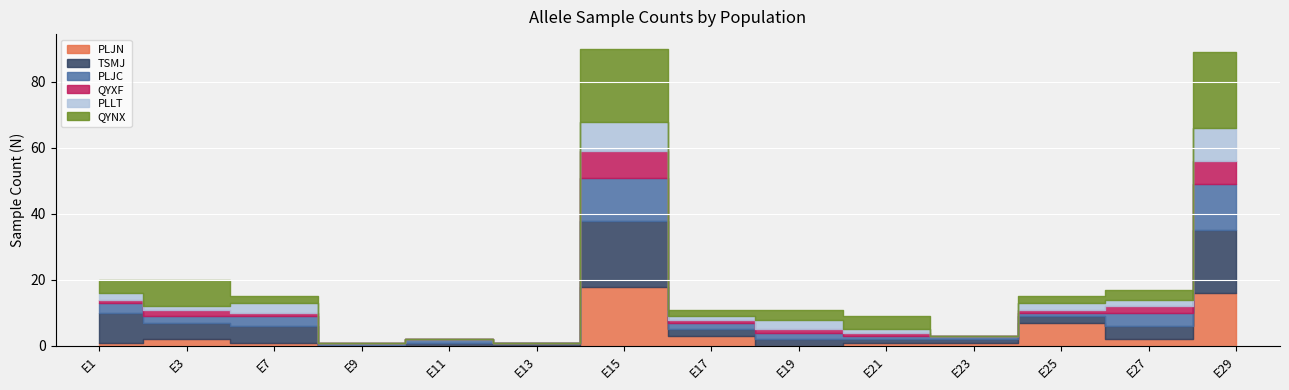

What is the sum of the PLJN values at E23 and E29?

17